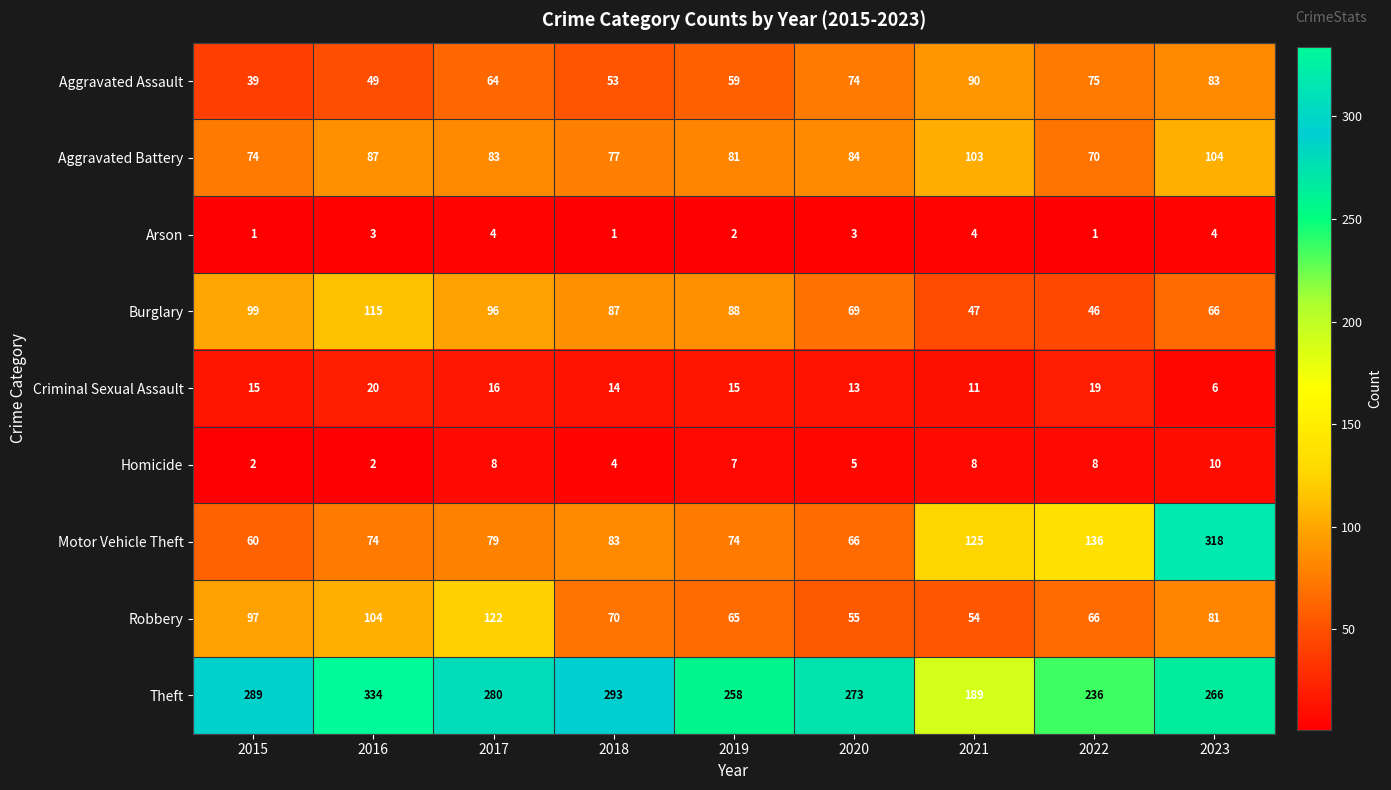

At 2022, list the series in order from largest to smallest.

Theft, Motor Vehicle Theft, Aggravated Assault, Aggravated Battery, Robbery, Burglary, Criminal Sexual Assault, Homicide, Arson